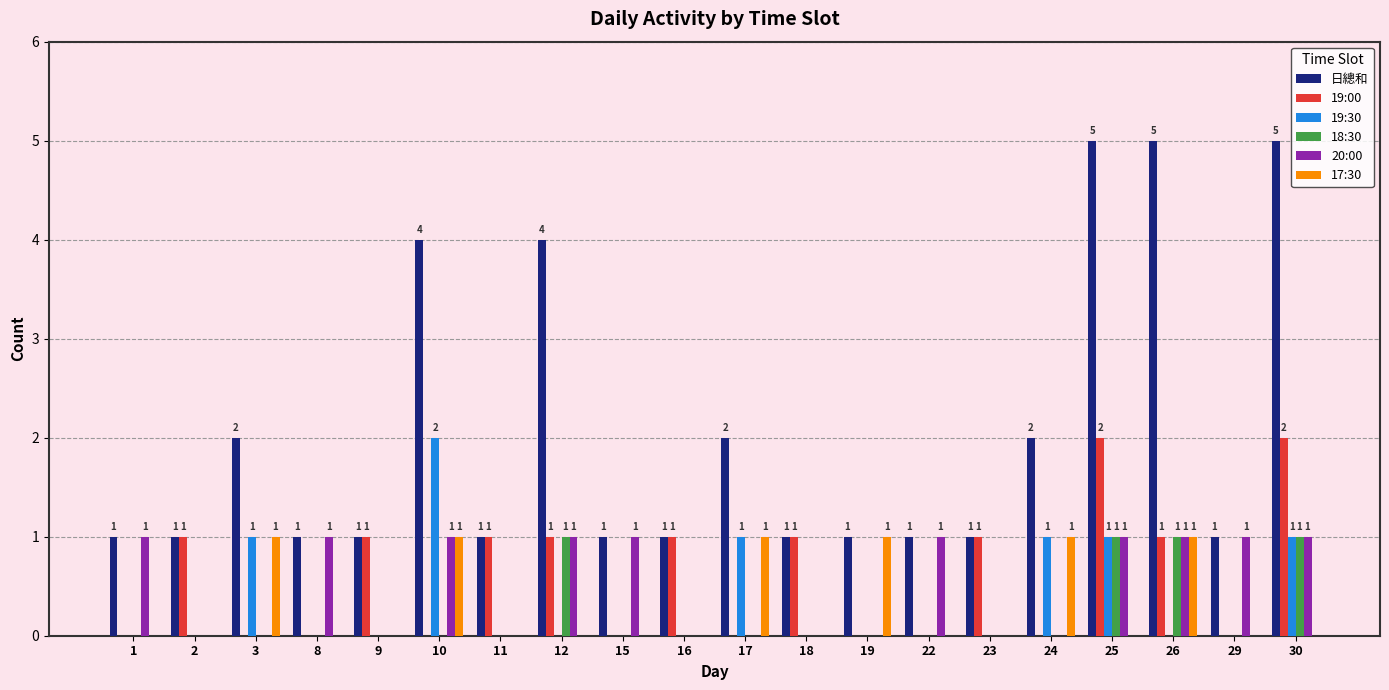

Which series has the largest total across all categories?

日總和